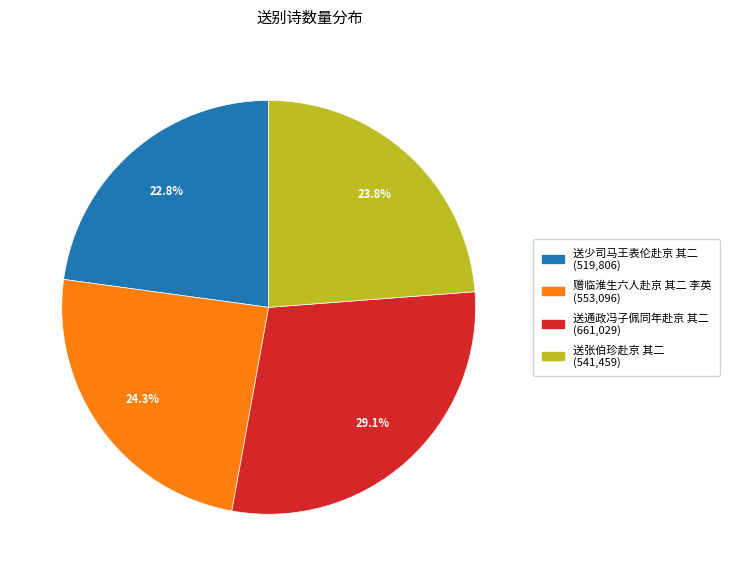

What percentage is NOT represented by 送通政冯子佩同年赴京 其二?

70.9%